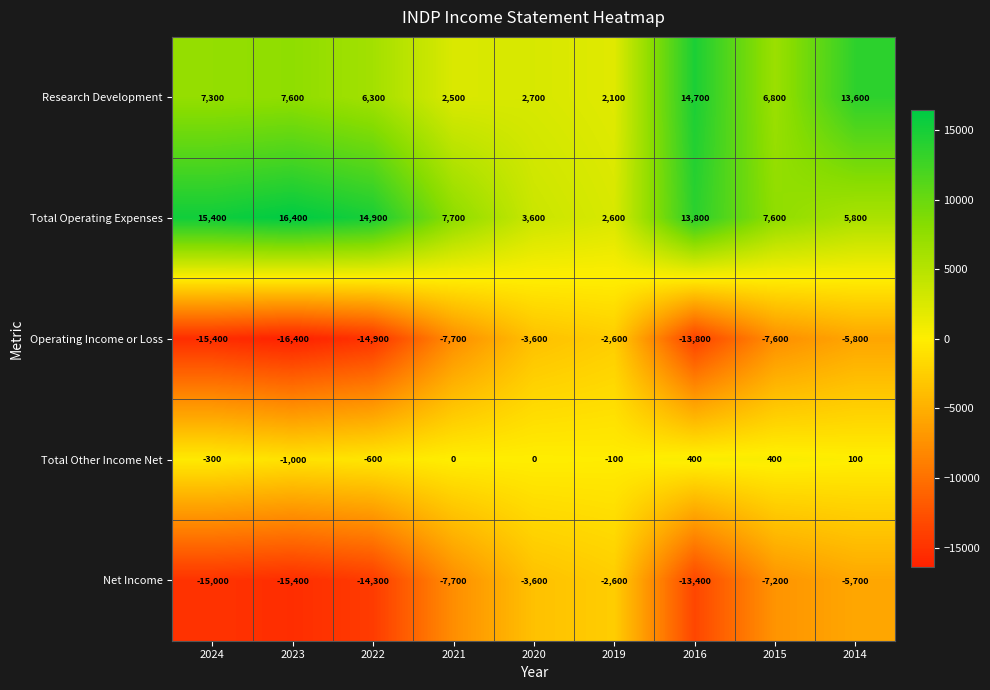

Rank the series at 2023 from highest to lowest value.

Total Operating Expenses, Research Development, Total Other Income Net, Net Income, Operating Income or Loss